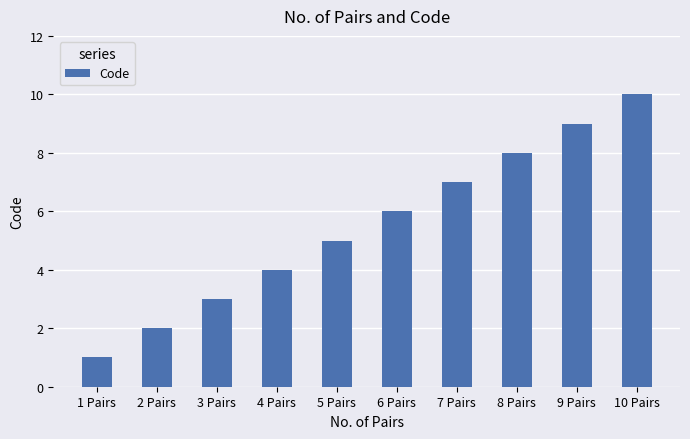

At which category does the chart reach its minimum across all series?

1 Pairs